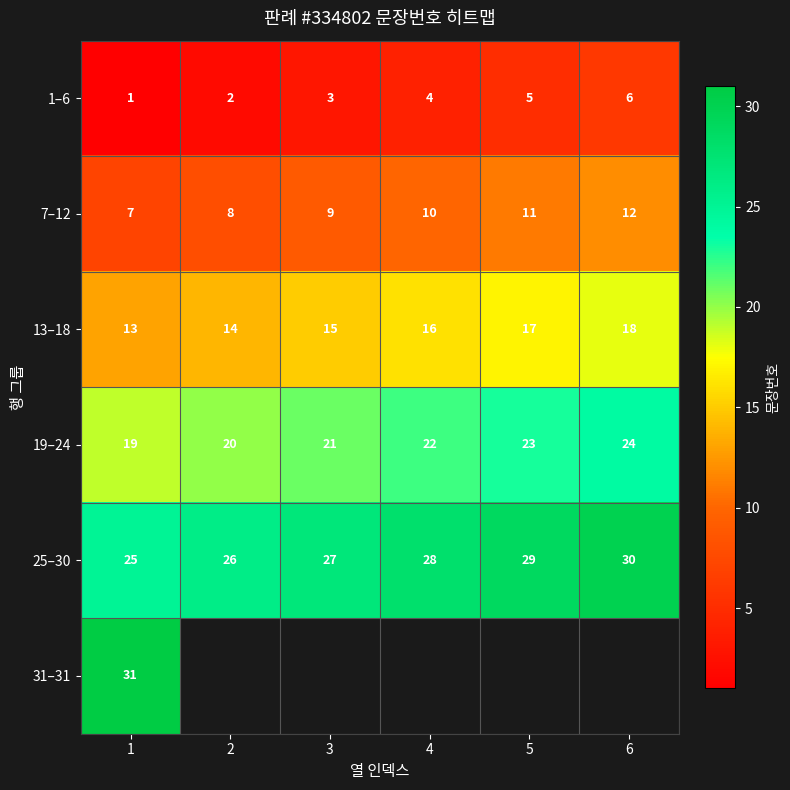

How many data points in 19–24 are less than 22?

3